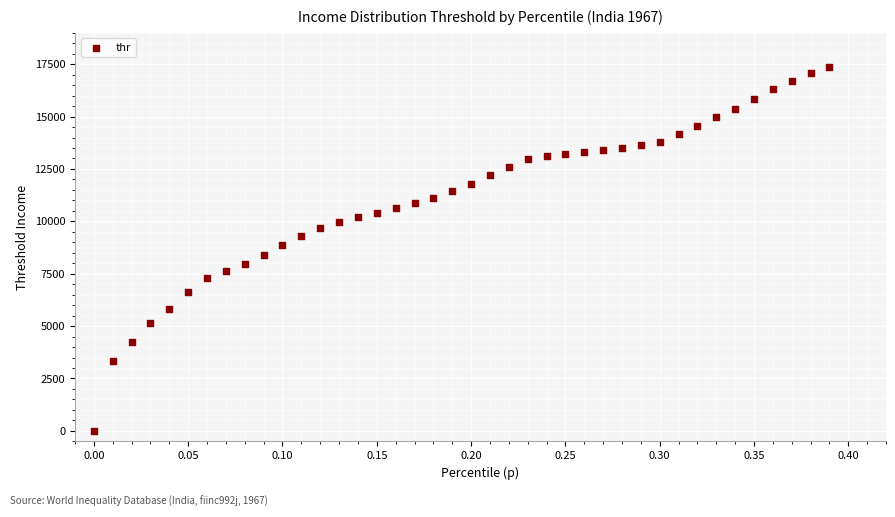

What is the range of X values (max minus min)?

0.4